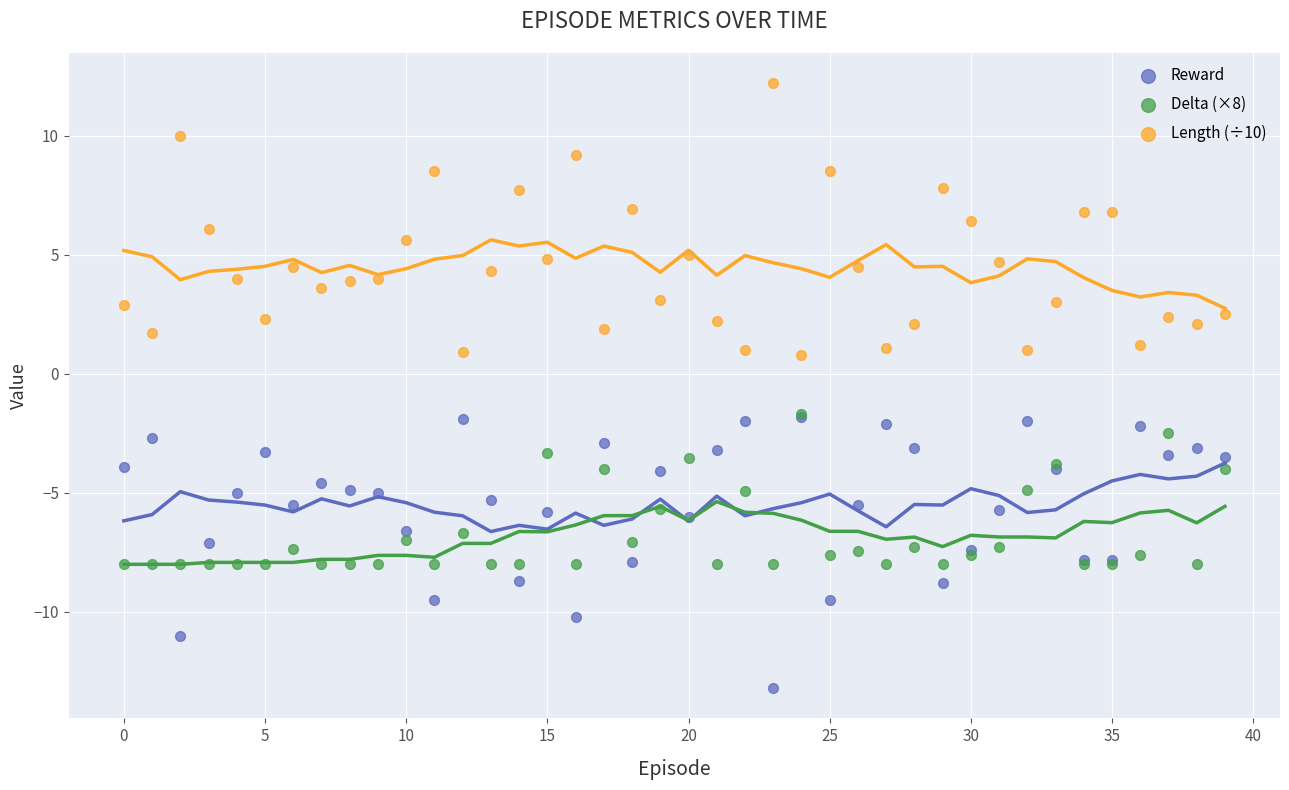

What are all the series names shown in the legend?

Reward, Delta (×8), Length (÷10)